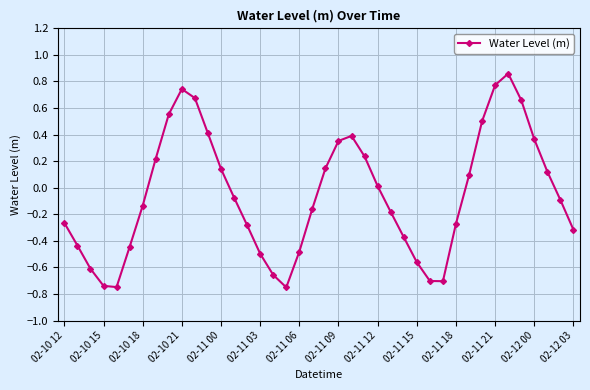

True or false: the data has more than 0 interior local peaks.

True